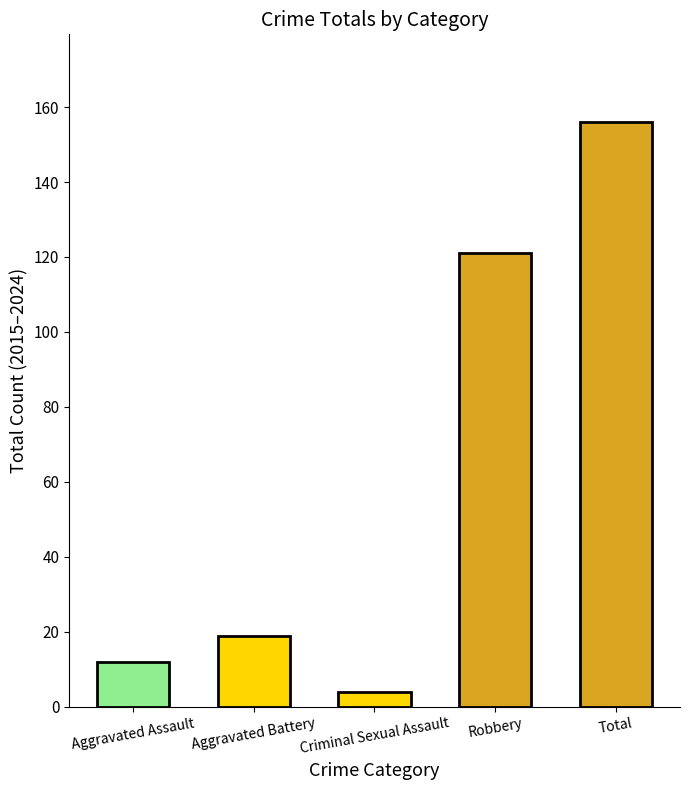

Rank the categories by value from highest to lowest.

Total, Robbery, Aggravated Battery, Aggravated Assault, Criminal Sexual Assault